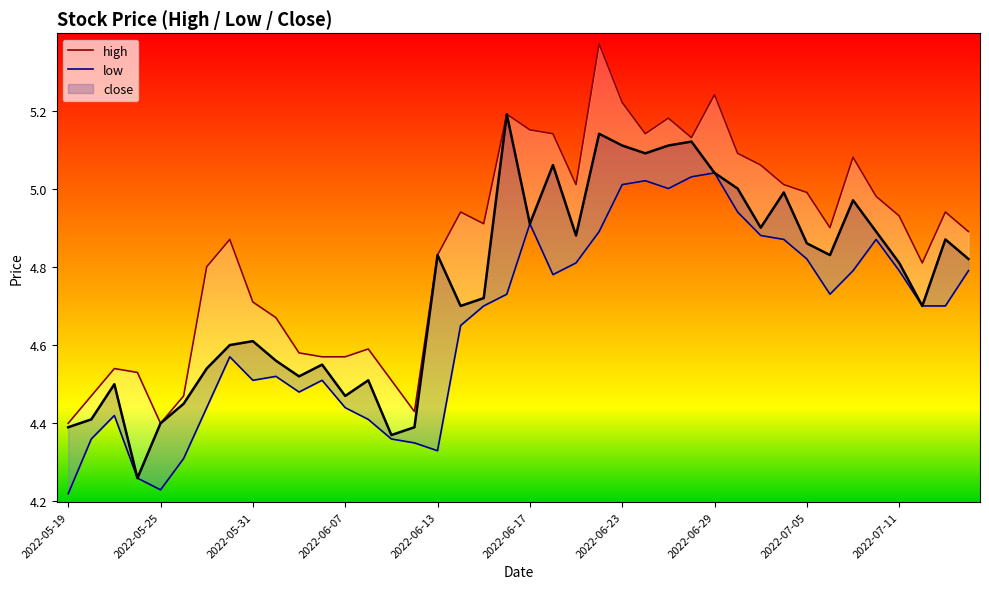

How many interior local valleys does the high series have?

8